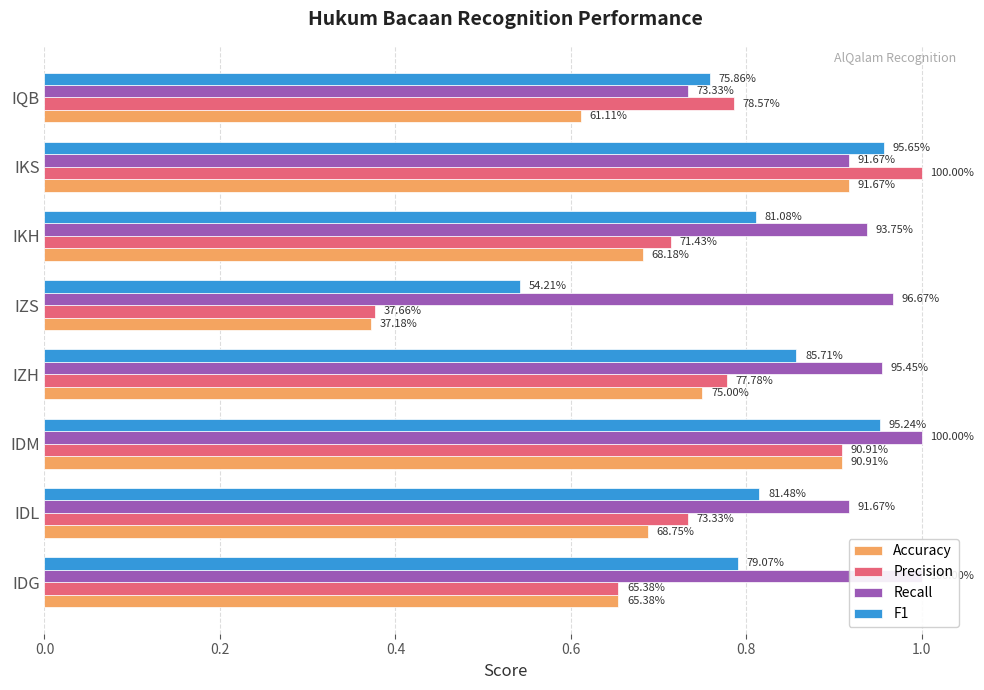

Is the value of Precision at IQB greater than the value of F1 at IDG?

No